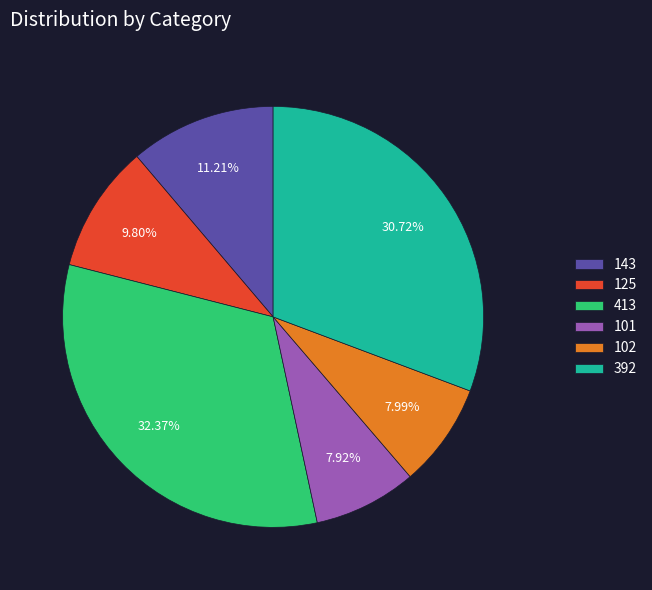

Does any single category account for the majority?

No